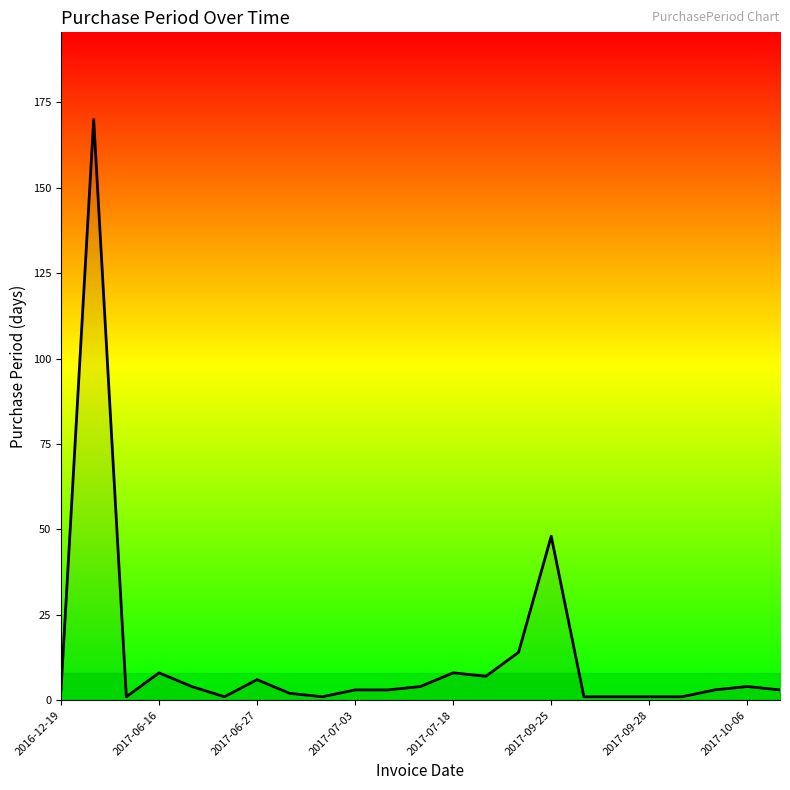

Does the chart have visible grid lines?

No